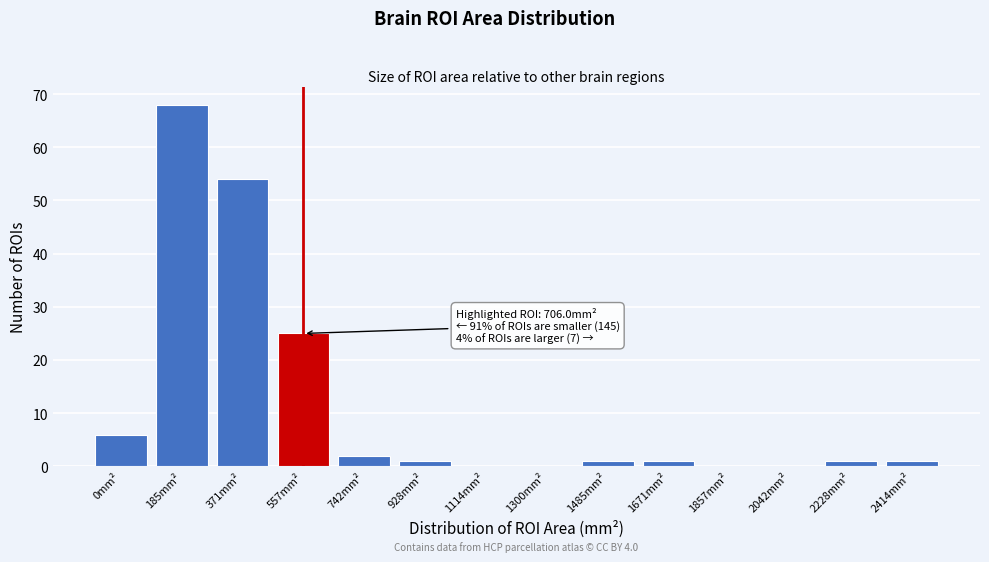

Reading left to right, what are all the values shown in this chart?

0mm²=6	185mm²=68	371mm²=54	557mm²=25	742mm²=2	928mm²=1	1114mm²=0	1300mm²=0	1485mm²=1	1671mm²=1	1857mm²=0	2042mm²=0	2228mm²=1	2414mm²=1